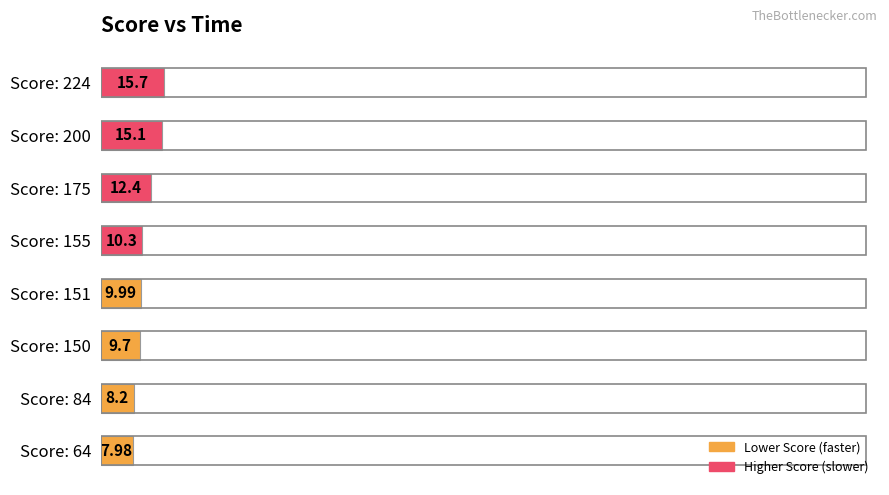

How many bars are there in total?

8